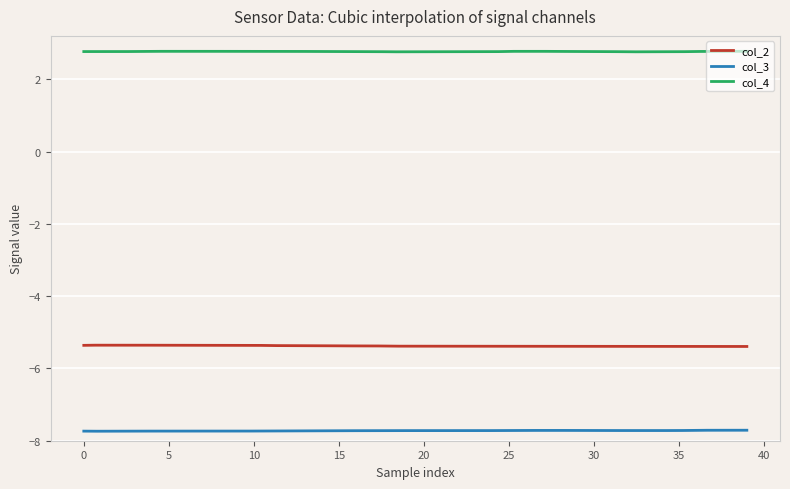

Count the number of data series in this chart.

3